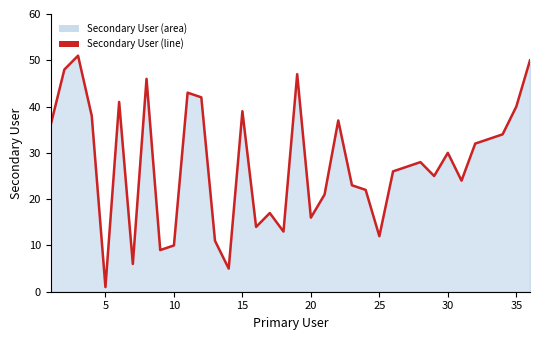

How many lines are shown in the chart?

1